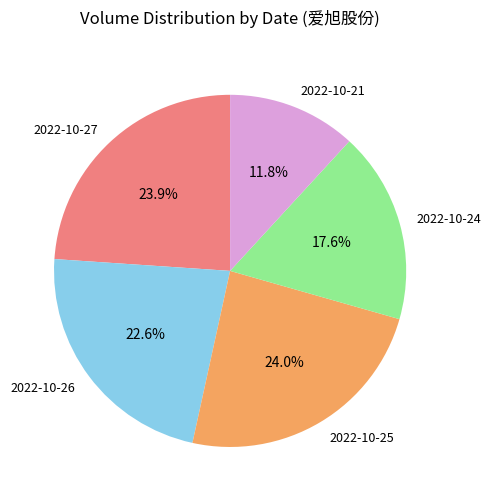

To the nearest percent, what portion does 2022-10-24 represent?

18%